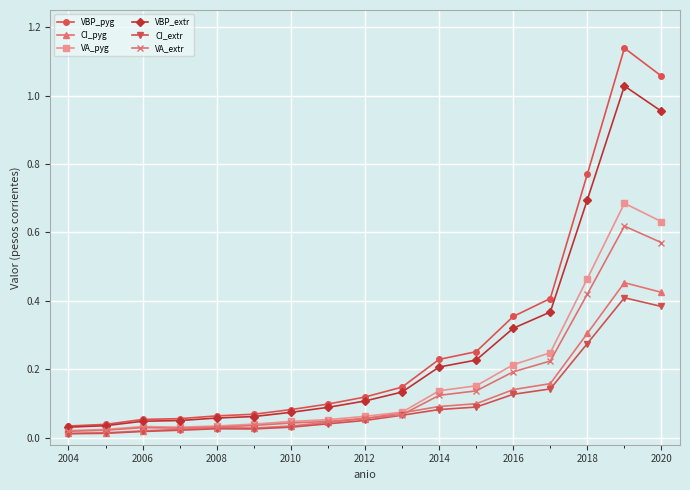

How many lines are shown in the chart?

6